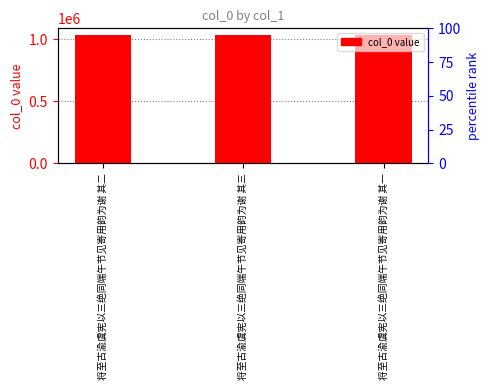

How many values are between 1034538 and 1034540?

3